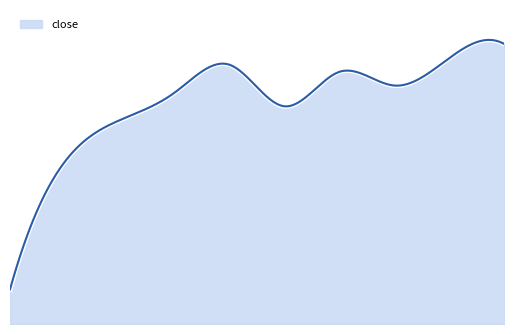

What is the sum of all values?

11.5